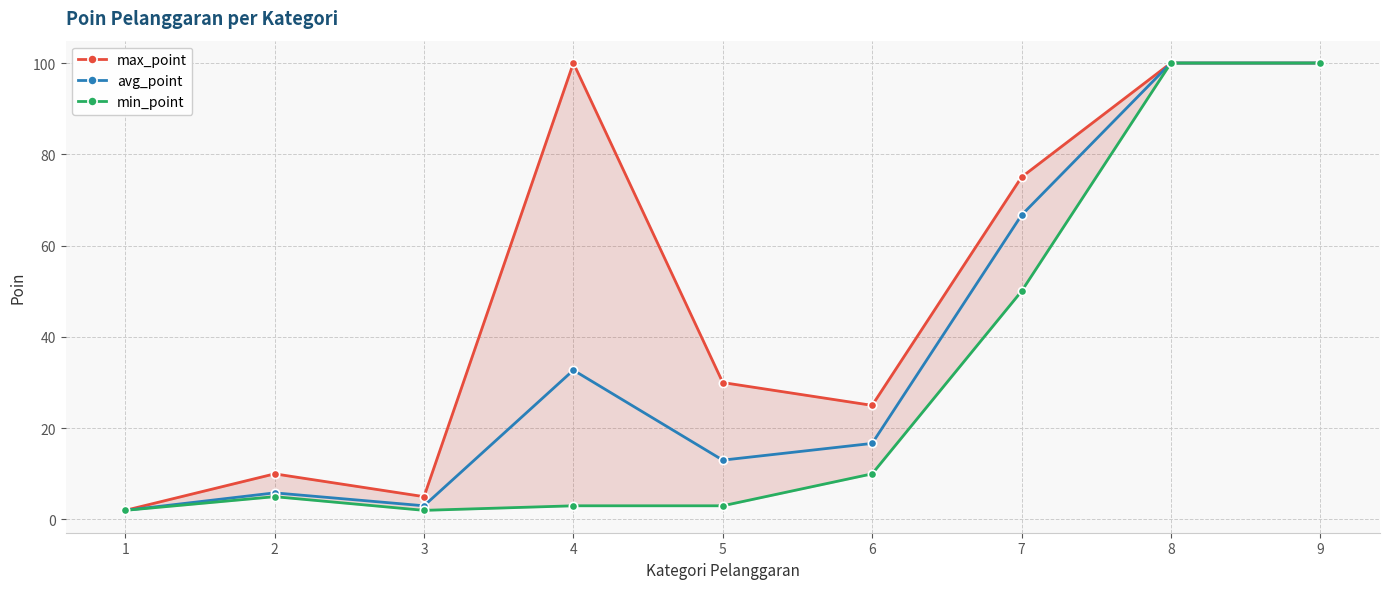

Reading left to right, extract all data points from this chart.

max_point: 1=2.0	2=10.0	3=5.0	4=100.0	5=30.0	6=25.0	7=75.0	8=100.0	9=100.0
avg_point: 1=2.0	2=5.8	3=3.0	4=32.7	5=13.0	6=16.7	7=66.7	8=100.0	9=100.0
min_point: 1=2.0	2=5.0	3=2.0	4=3.0	5=3.0	6=10.0	7=50.0	8=100.0	9=100.0